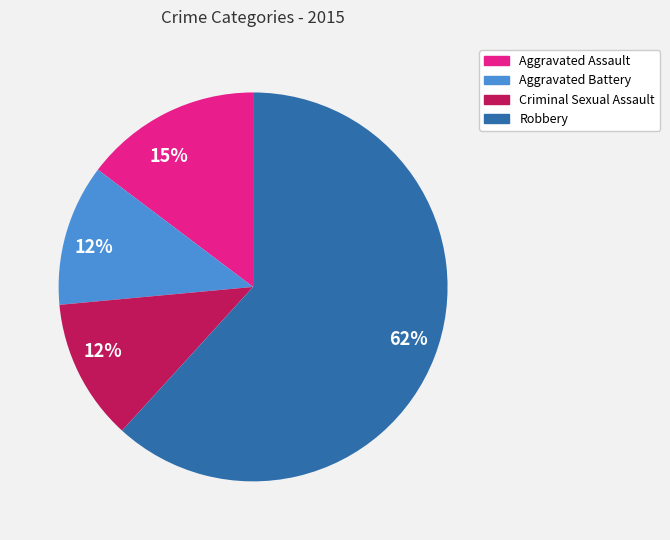

What is the largest slice in the pie chart?

Robbery